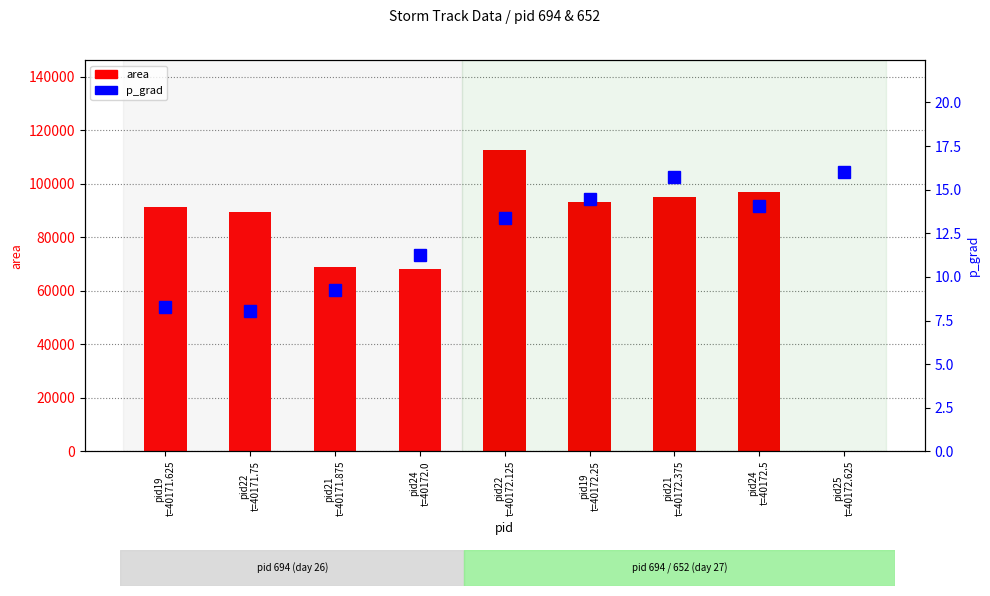

What position from the right is pid19
t=40172.25?

4